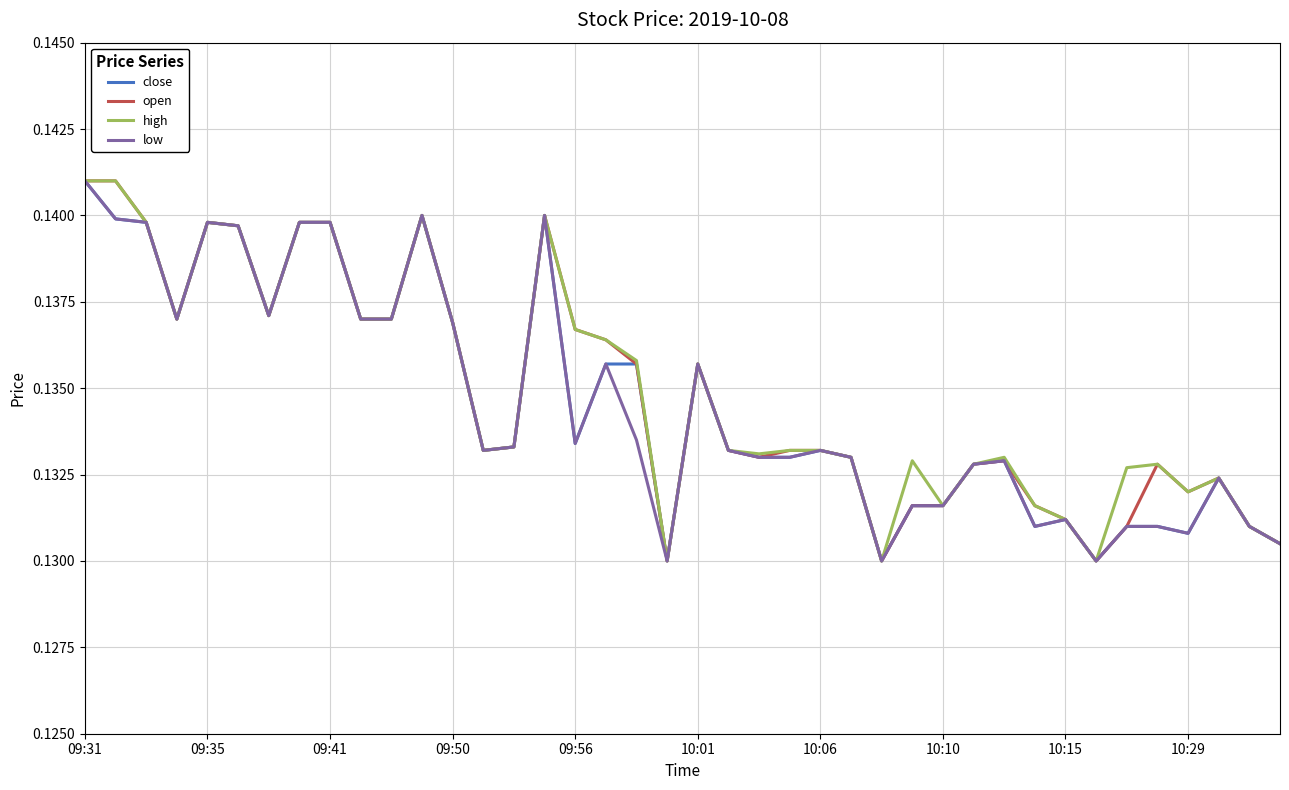

True or false: high and low intersect in this chart.

False